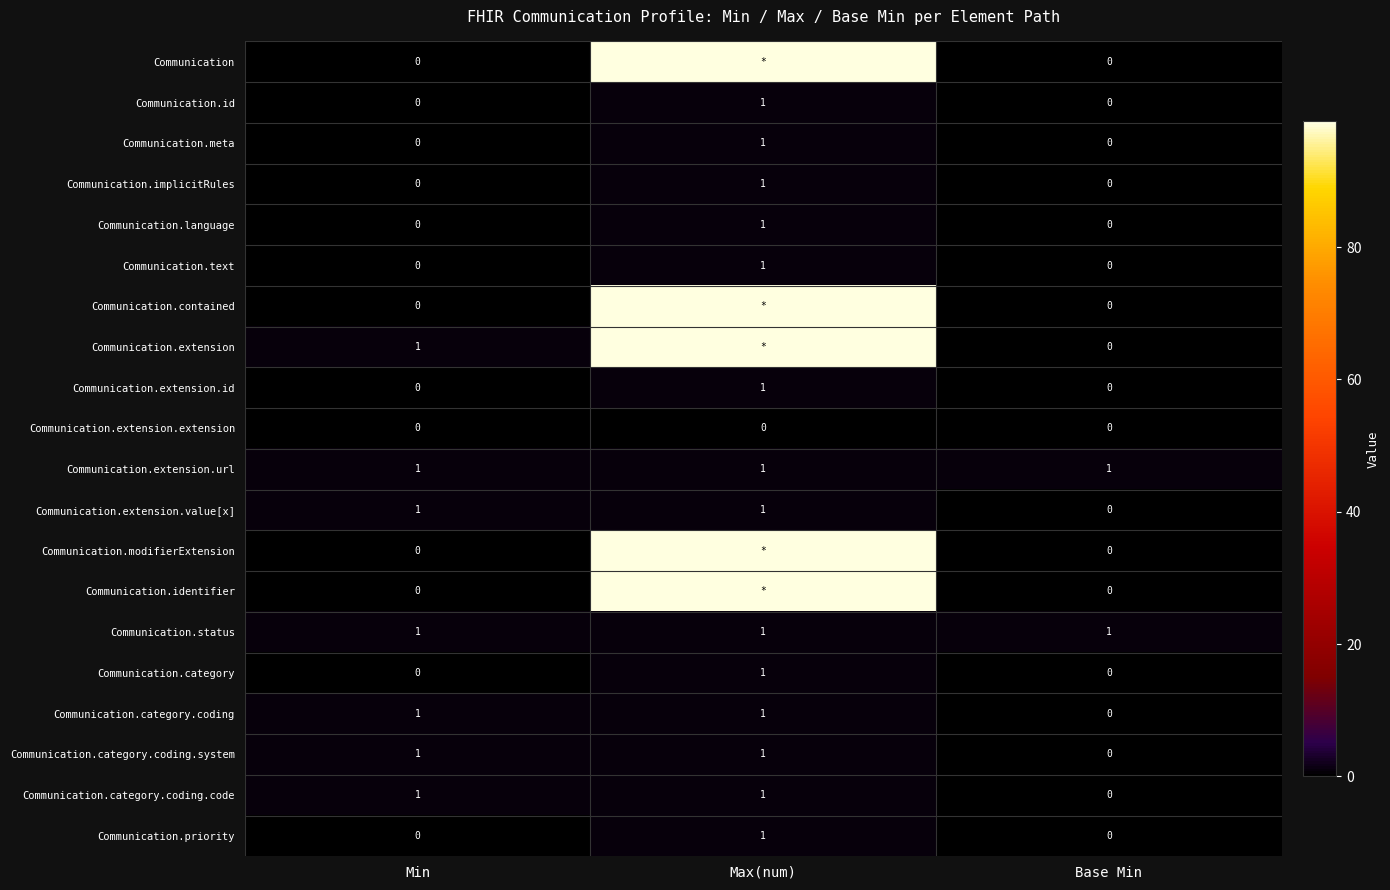

What is the average value of the Communication.extension.url series?

1